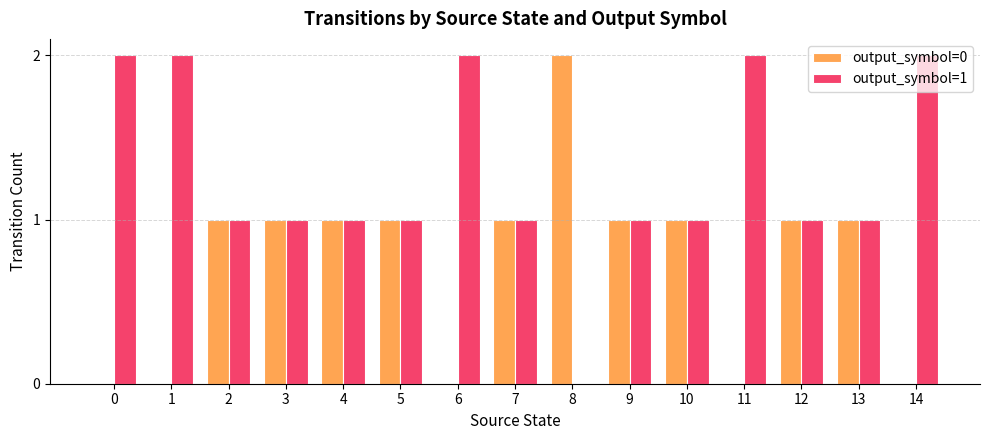

Which series has the largest total across all categories?

output_symbol=1